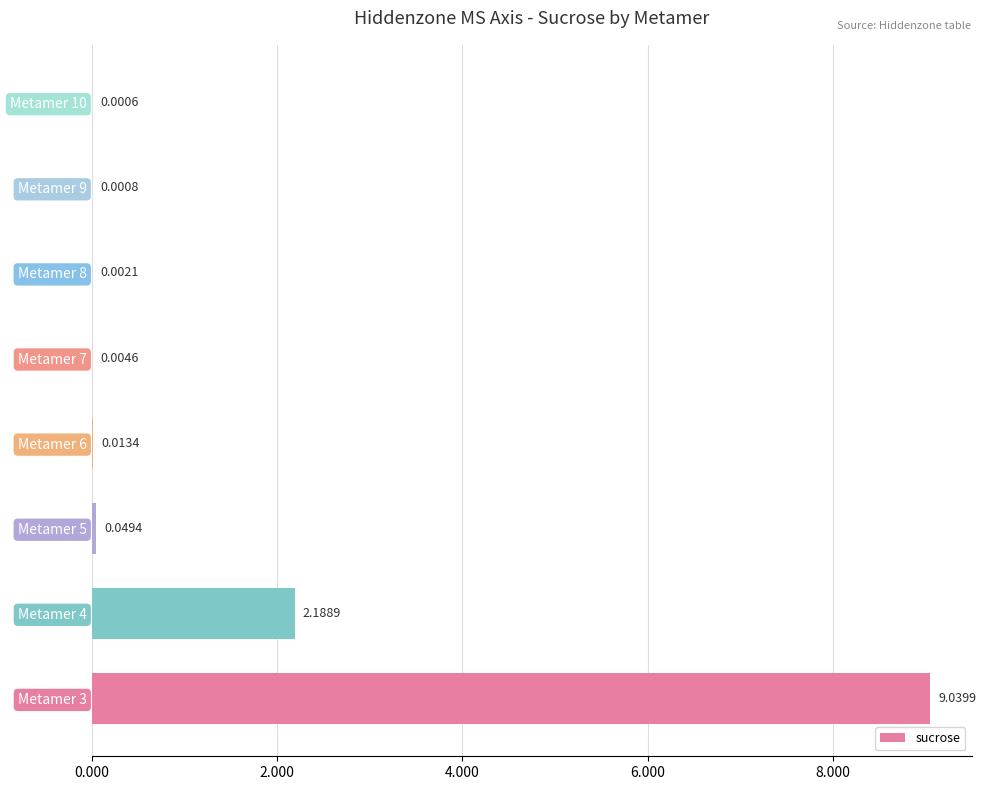

What is the change in value from Metamer 3 to Metamer 7?

-9.0